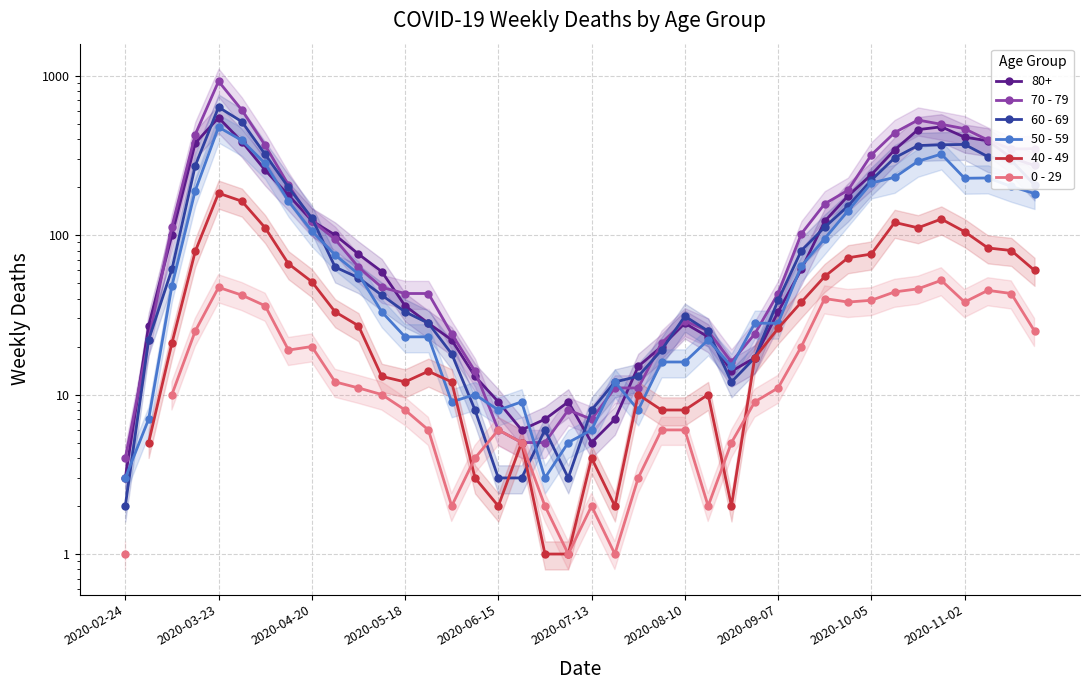

True or false: 60 - 69 has a value of 236.0 at 34.

False